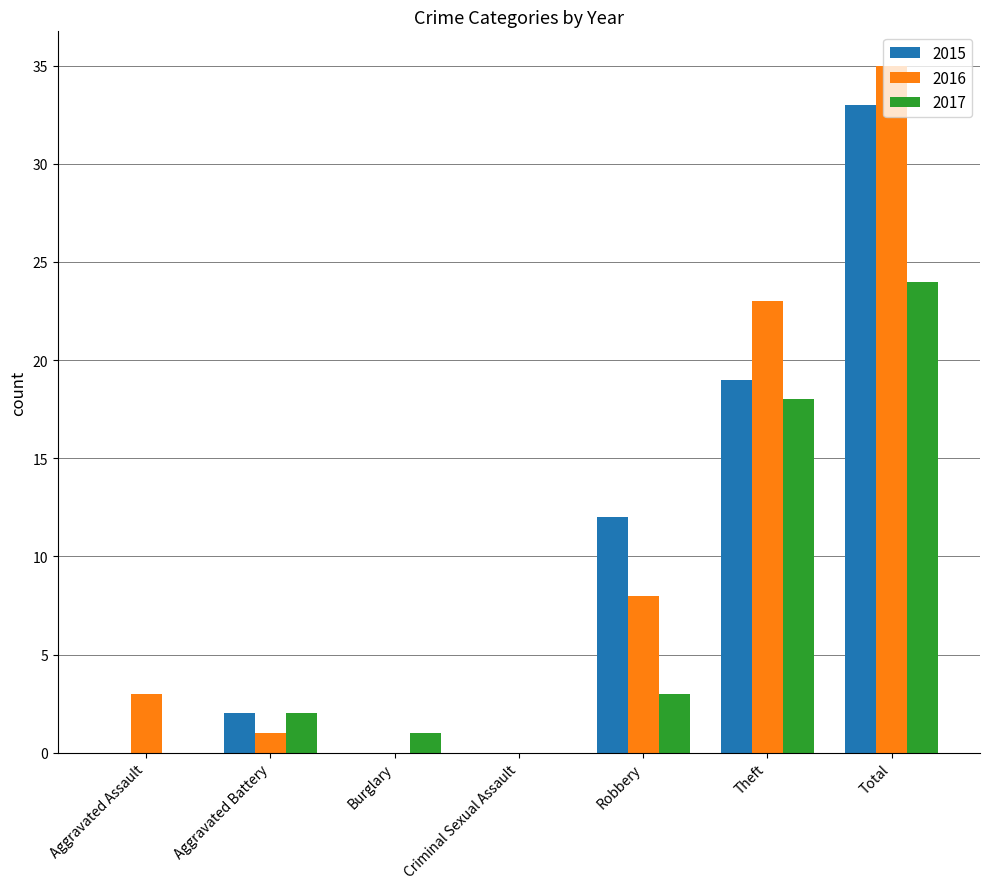

Reading left to right, extract all data points from this chart.

2015: 0	2	0	0	12	19	33
2016: 3	1	0	0	8	23	35
2017: 0	2	1	0	3	18	24